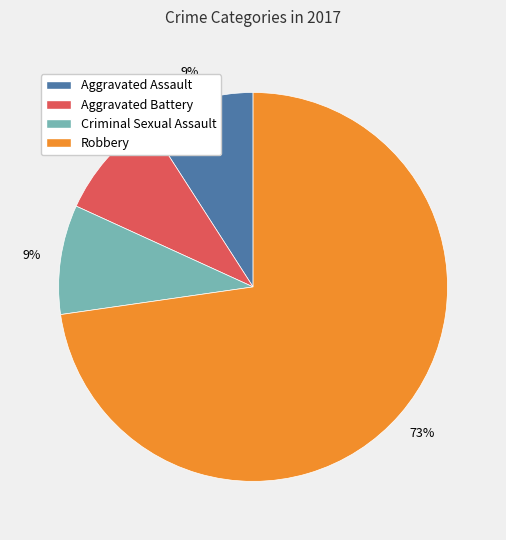

To the nearest percent, what percentage of the pie is Robbery?

73%